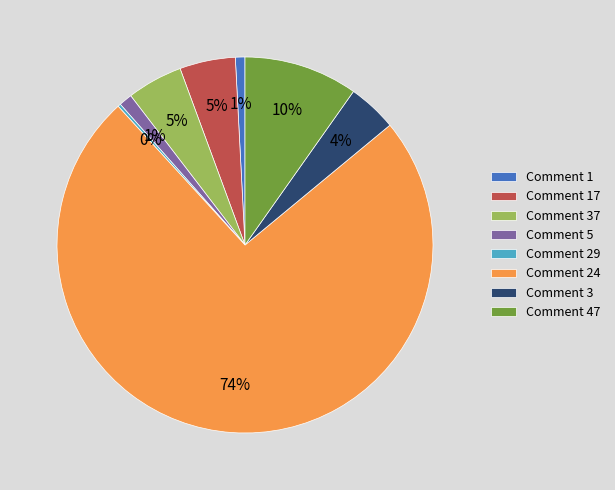

To the nearest percent, what is the average slice percentage?

12%